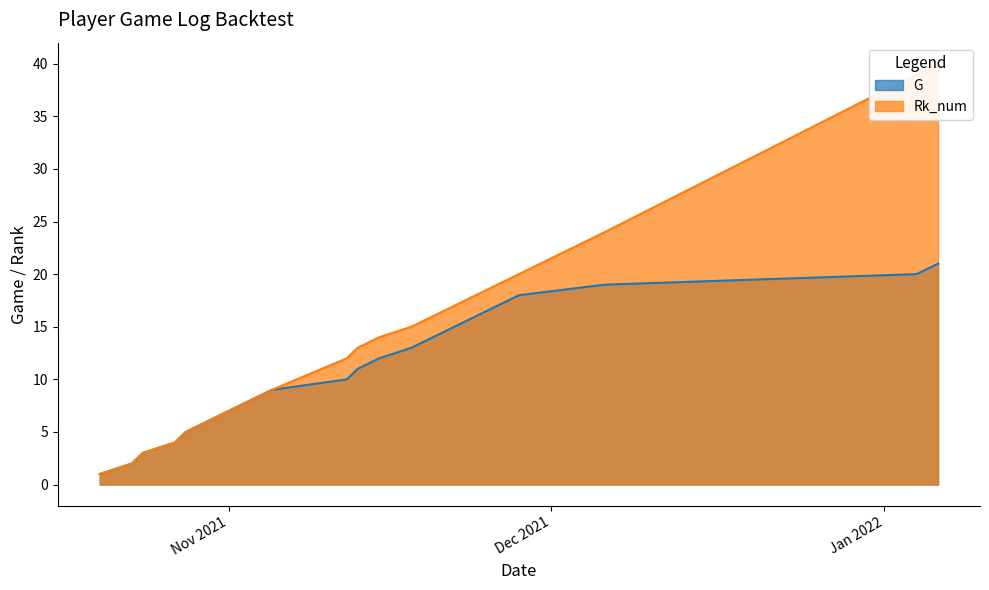

True or false: G has more than 1 points higher than both neighbors.

False